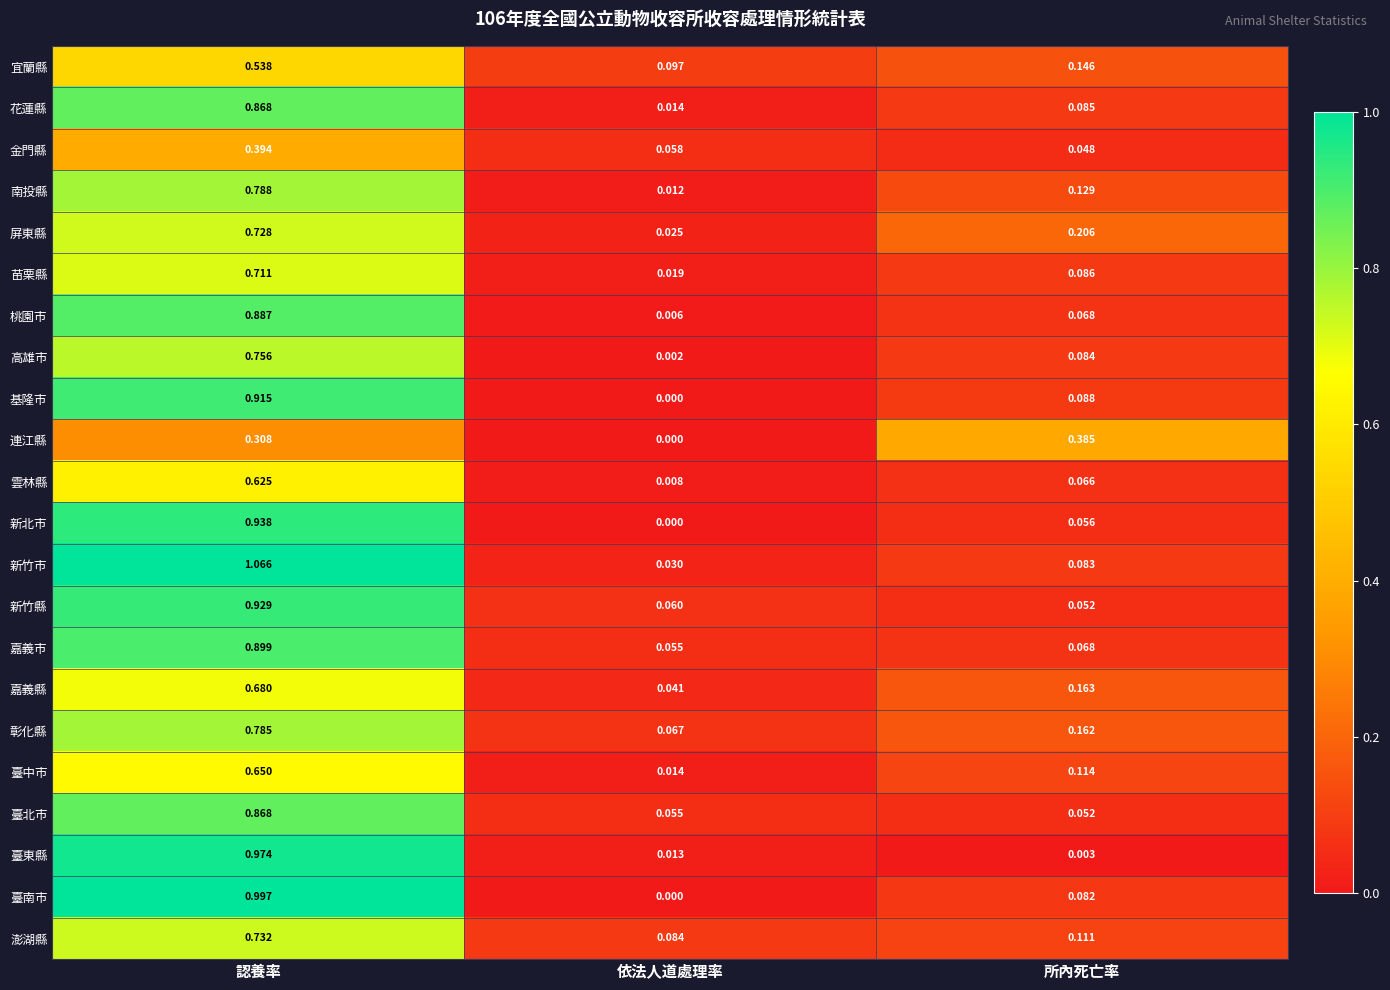

Which series has the largest total across all categories?

新竹市